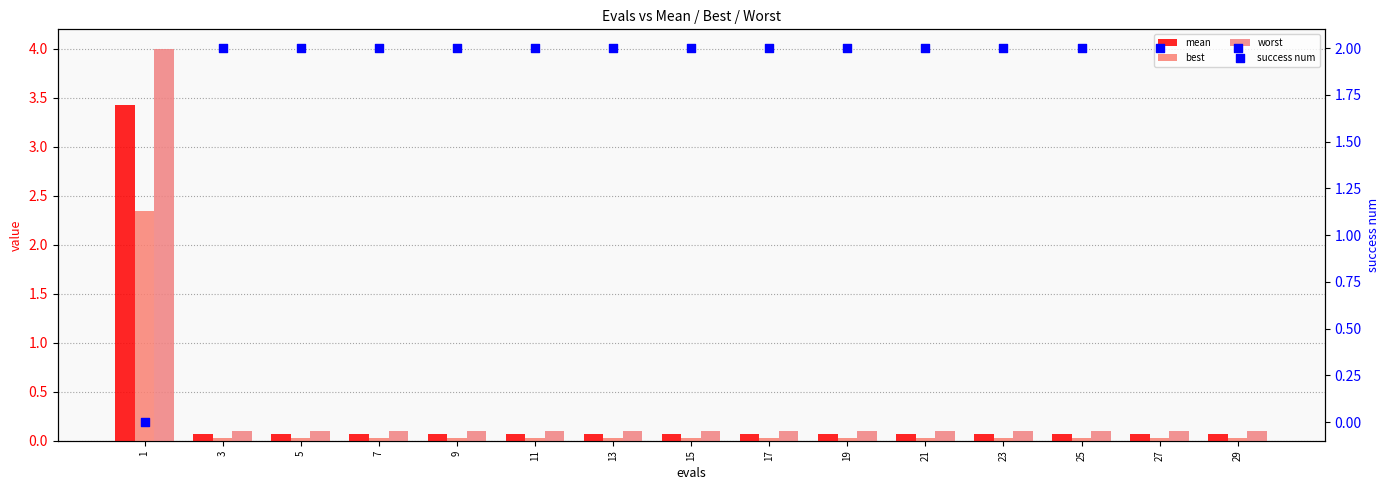

Which series has the largest Y range (max minus min)?

worst